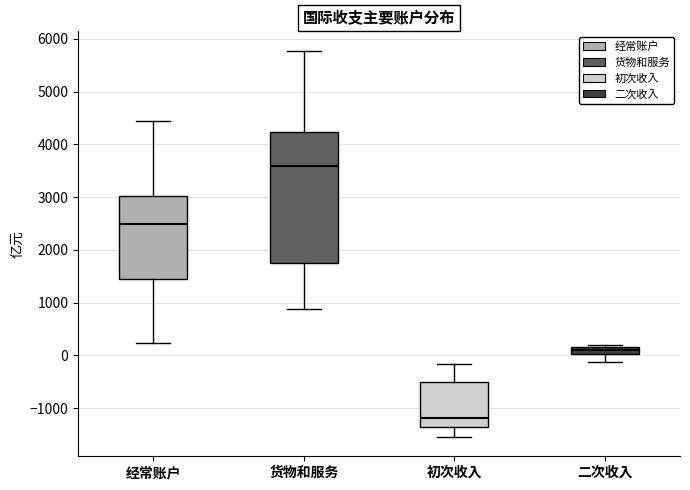

Which box's median line is the highest?

货物和服务